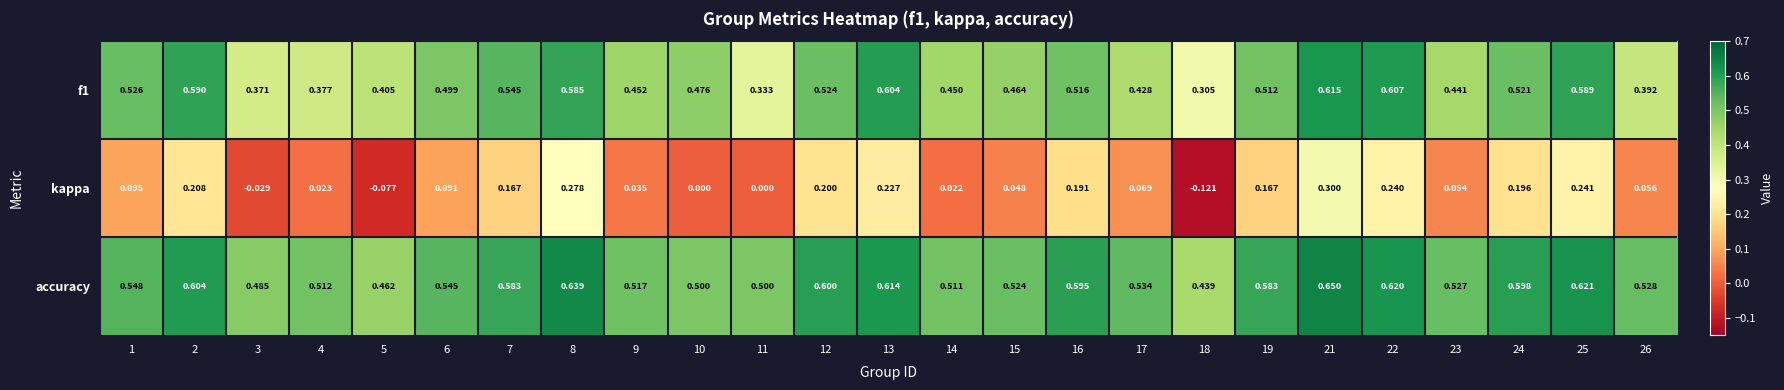

The value of kappa at 18 is -0.1. True or false?

True